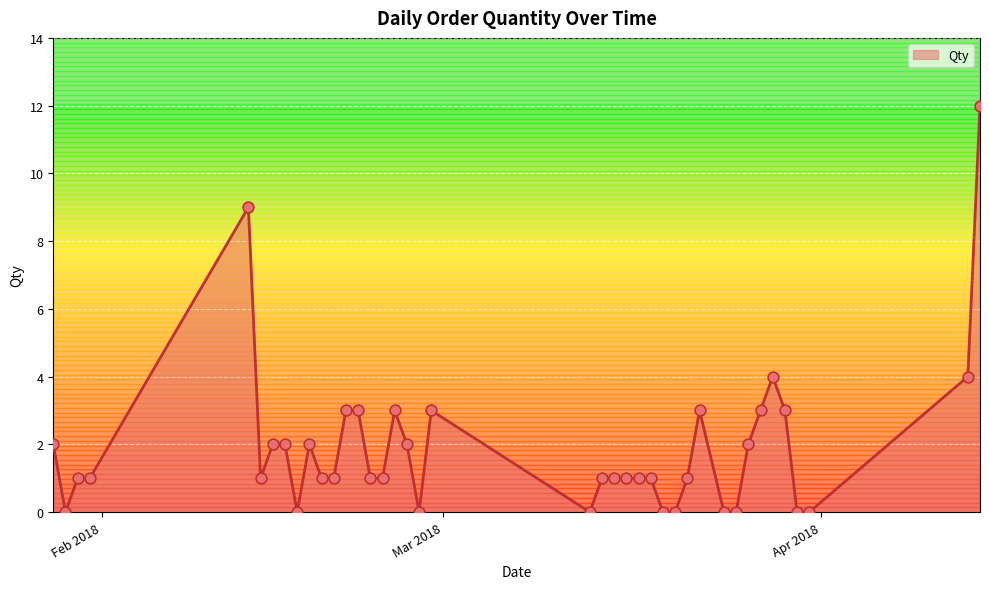

What is the difference between the maximum and minimum values?

12